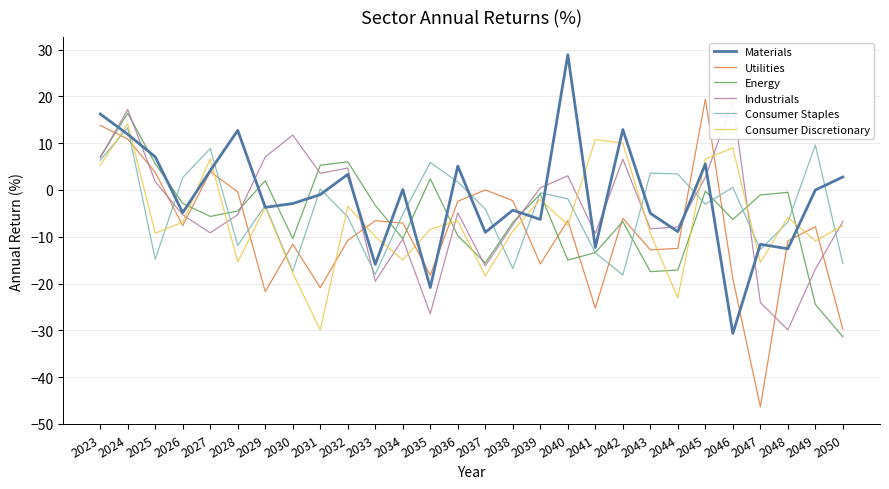

Where do Consumer Discretionary and Utilities first cross each other?

2023 and 2024